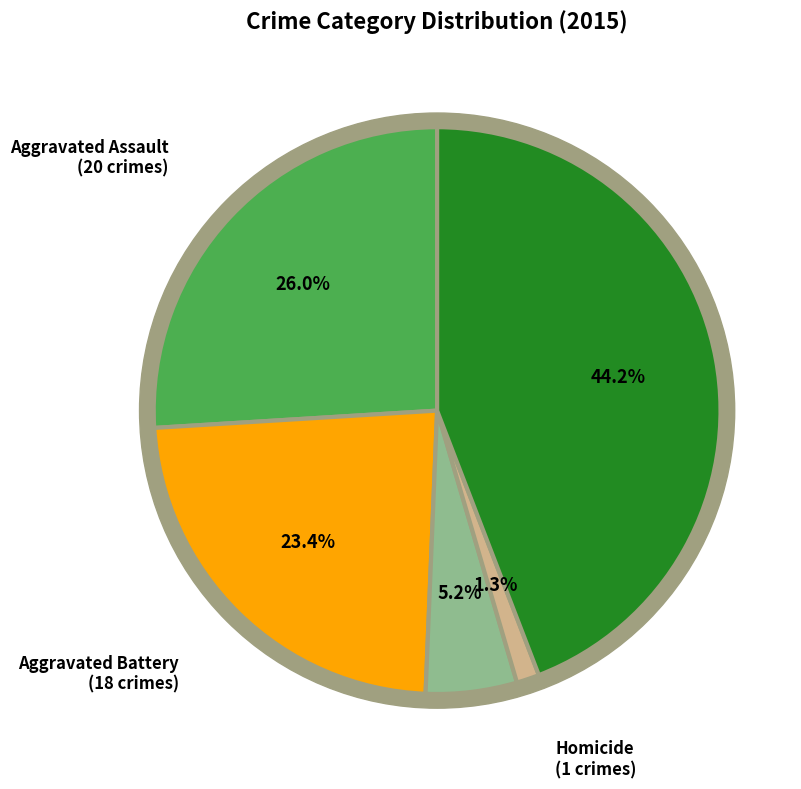

Which category has the biggest portion of the pie?

Robbery